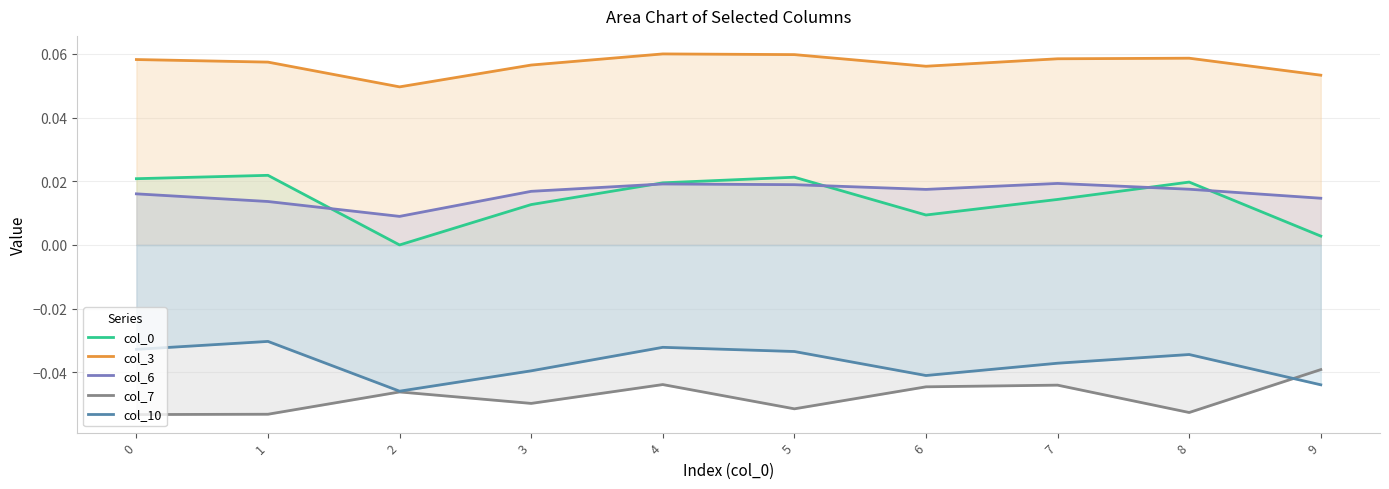

Reading left to right, transcribe all the data shown in this chart.

col_0: 0=0.0	1=0.0	2=0.0	3=0.0	4=0.0	5=0.0	6=0.0	7=0.0	8=0.0	9=0.0
col_3: 0=0.1	1=0.1	2=0.0	3=0.1	4=0.1	5=0.1	6=0.1	7=0.1	8=0.1	9=0.1
col_6: 0=0.0	1=0.0	2=0.0	3=0.0	4=0.0	5=0.0	6=0.0	7=0.0	8=0.0	9=0.0
col_7: 0=-0.1	1=-0.1	2=-0.0	3=-0.0	4=-0.0	5=-0.1	6=-0.0	7=-0.0	8=-0.1	9=-0.0
col_10: 0=-0.0	1=-0.0	2=-0.0	3=-0.0	4=-0.0	5=-0.0	6=-0.0	7=-0.0	8=-0.0	9=-0.0